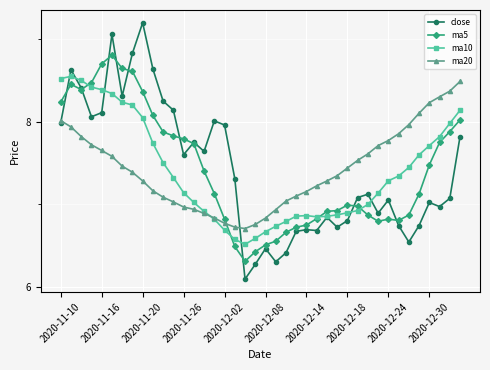

True or false: ma10 has more than 1 points higher than both neighbors.

True